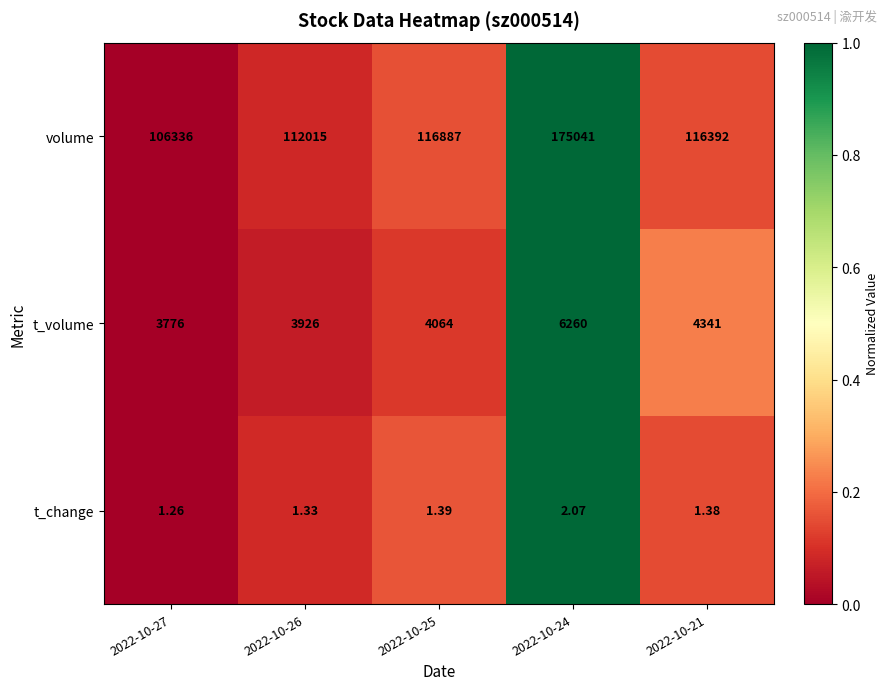

List the series in order of their peak value, lowest first.

t_change, t_volume, volume